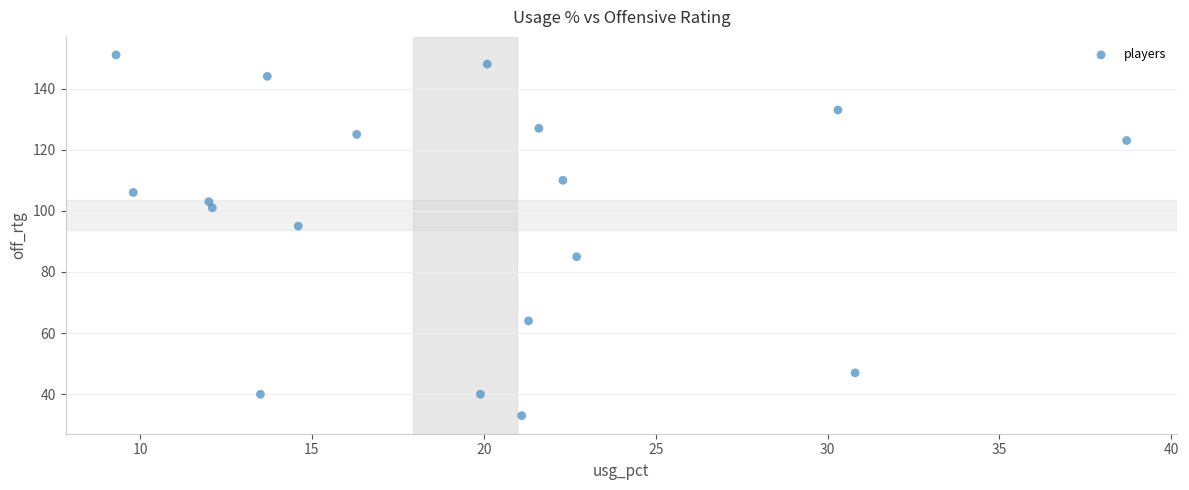

What is the range of Y values (max minus min)?

118